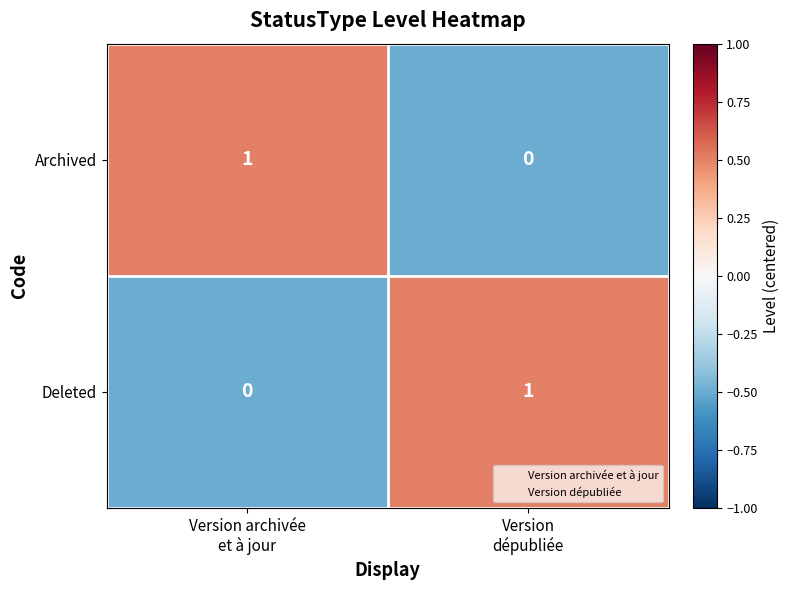

Reading left to right, extract all data points from this chart.

Archived: 1	0
Deleted: 0	1